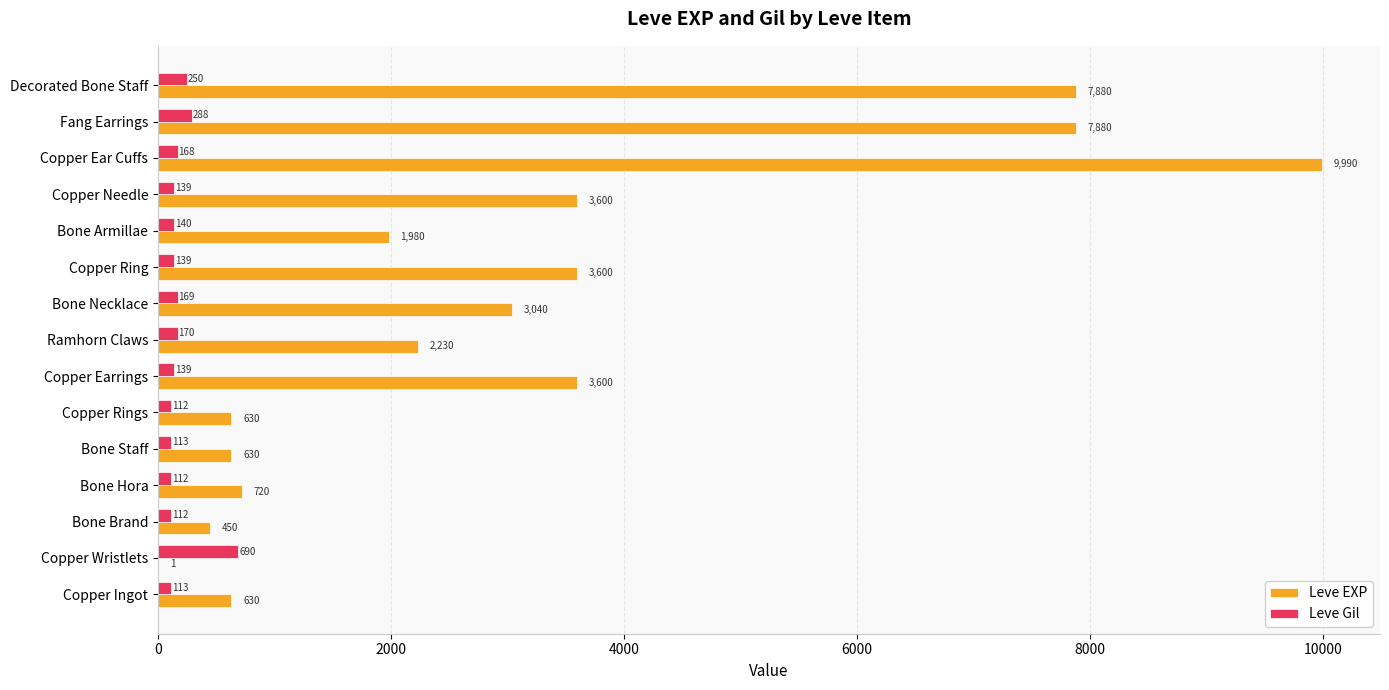

Which label corresponds to the largest value in the chart?

Copper Ear Cuffs